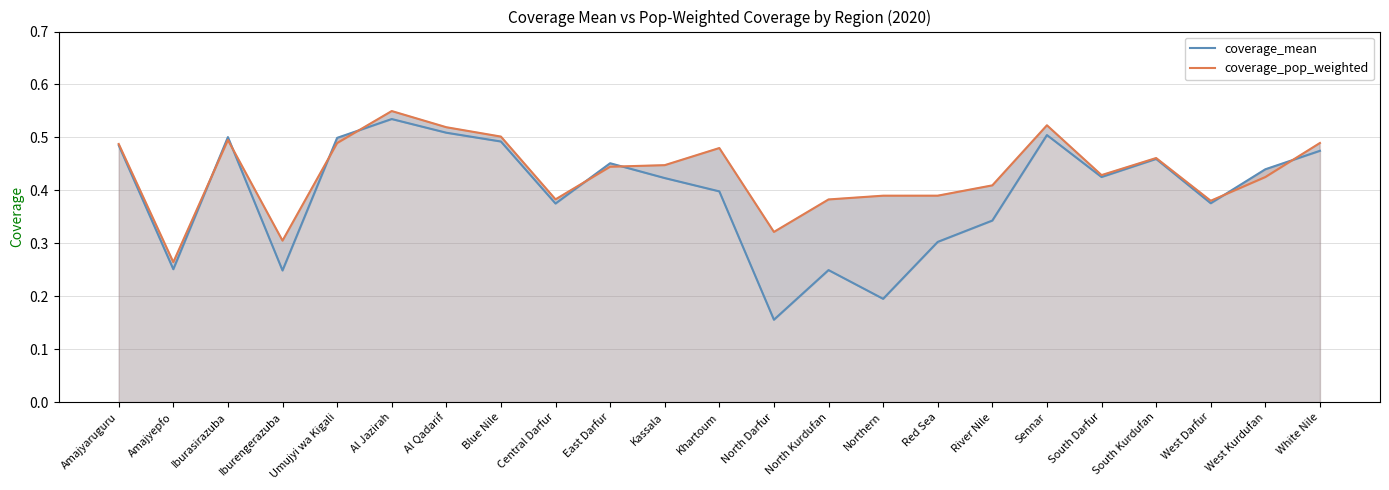

What is the sum of the coverage_mean values at Iburasirazuba and East Darfur?

1.0